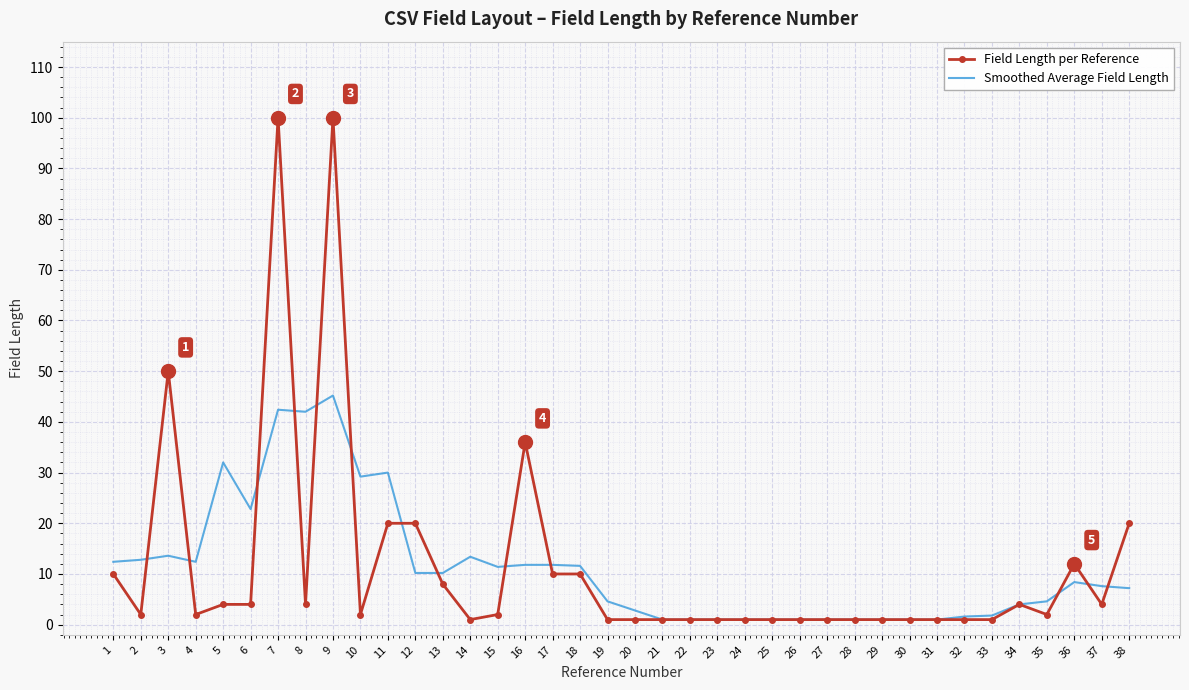

What is the highest value of the Smoothed Average Field Length series?

45.2